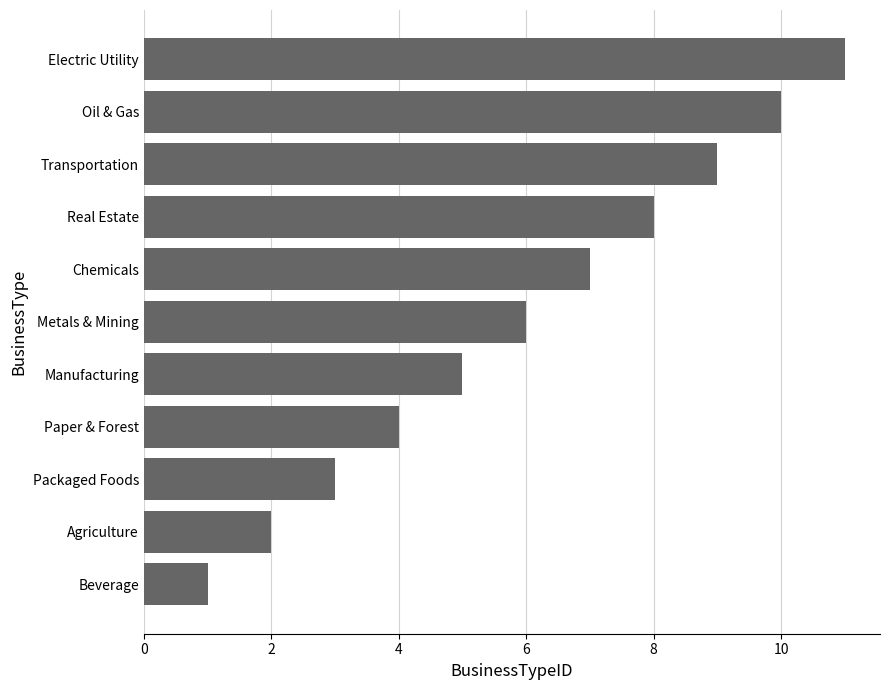

Which label corresponds to the largest value in the chart?

Electric Utility